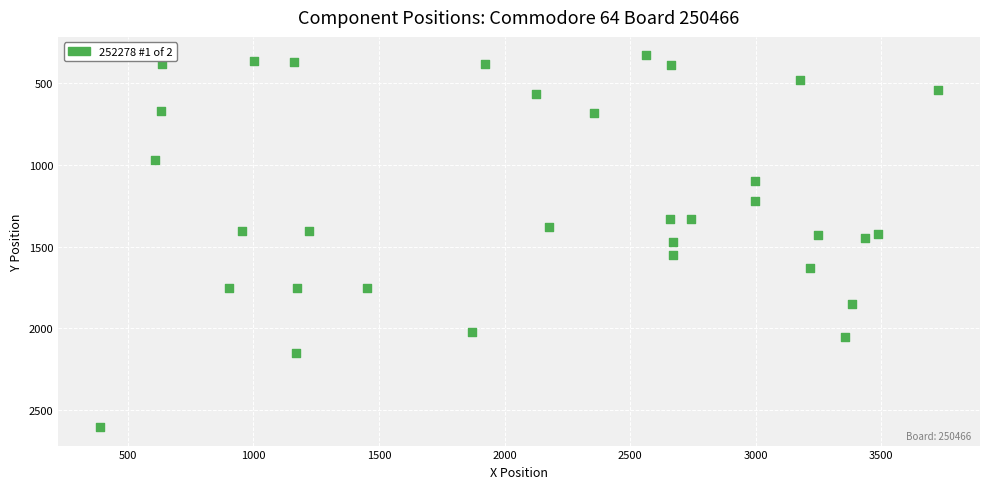

What is the range of X values (max minus min)?

3337